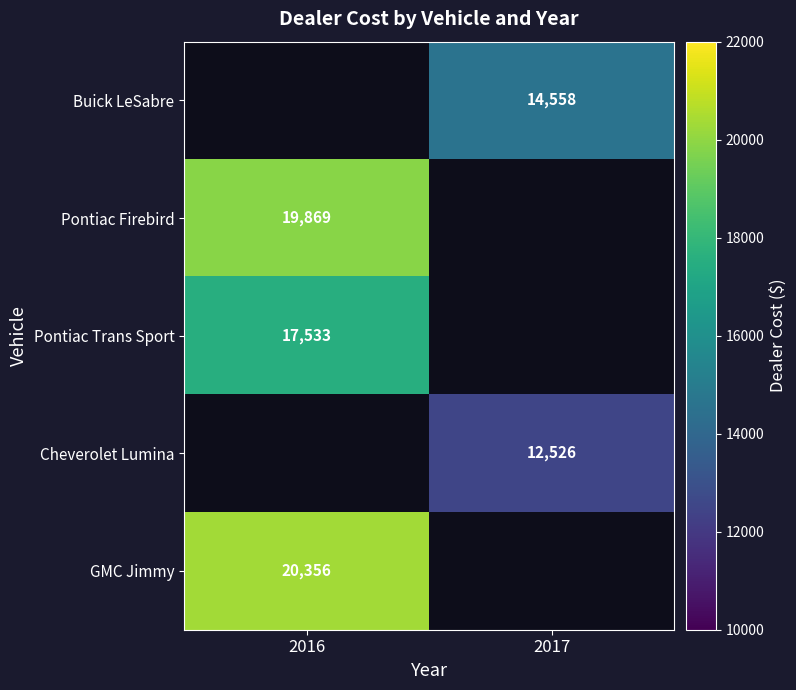

The GMC Jimmy series shows 8788 at 2016. True or false?

False